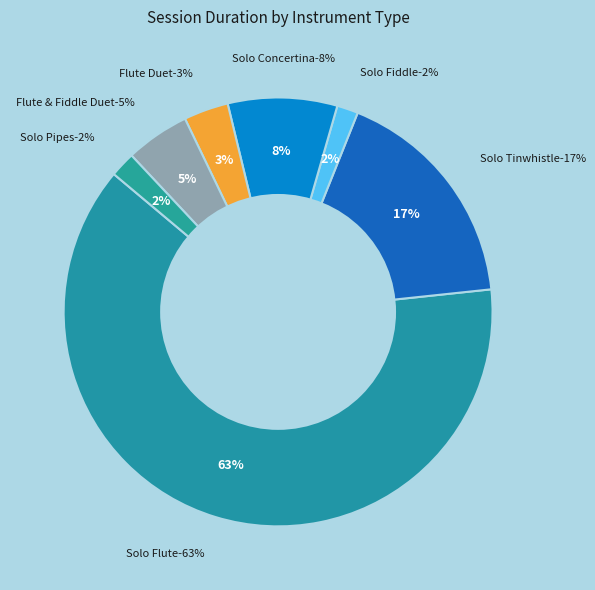

The Solo Fiddle slice represents 1% of the pie. True or false?

False